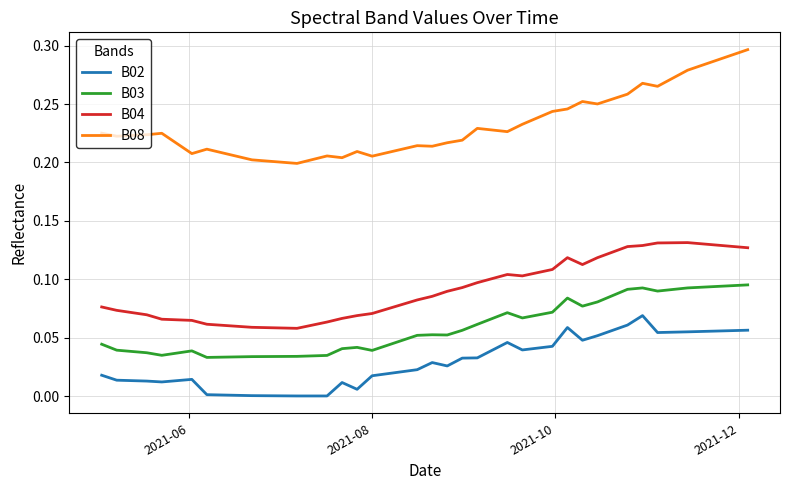

True or false: B03 and B04 intersect in this chart.

False